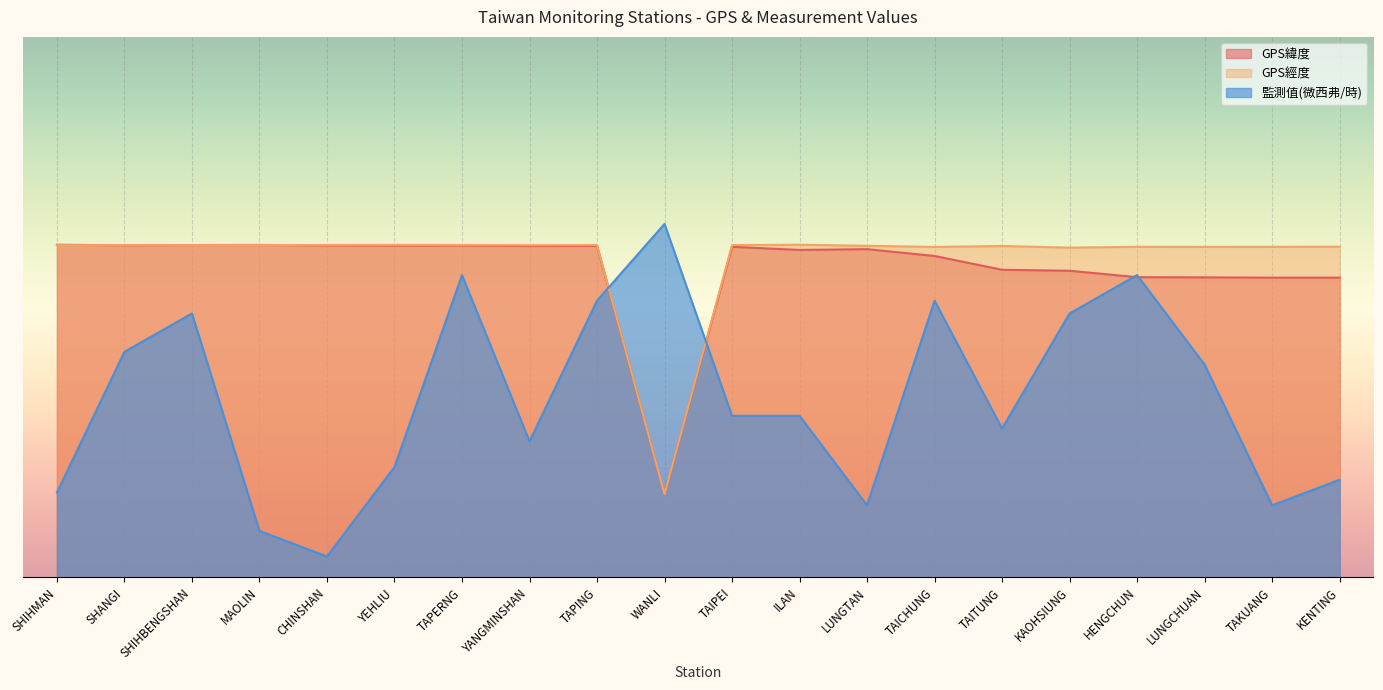

What are all the series names shown in the legend?

GPS緯度, GPS經度, 監測值(微西弗/時)